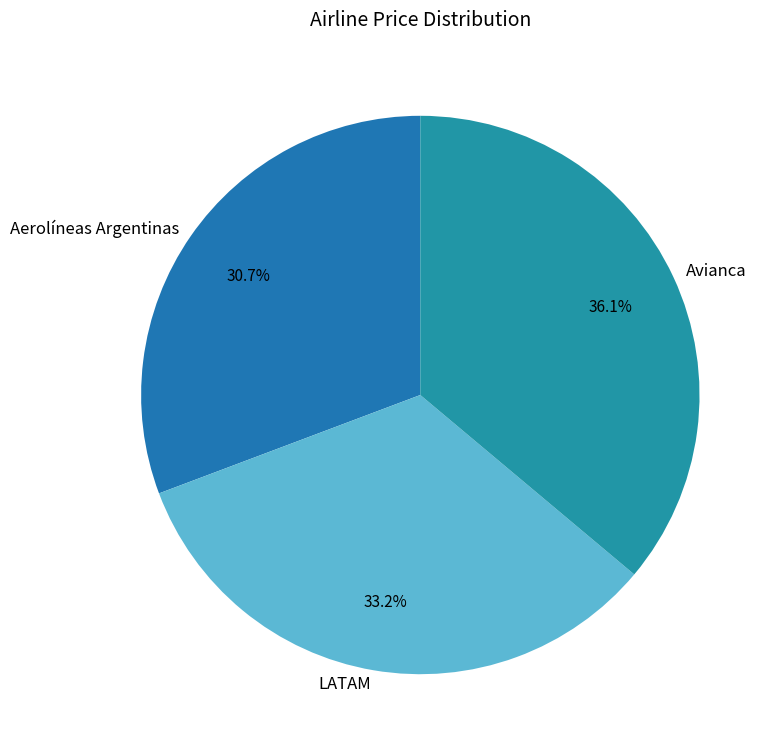

What is the ratio of the value at Avianca to the value at Aerolíneas Argentinas?

1.2